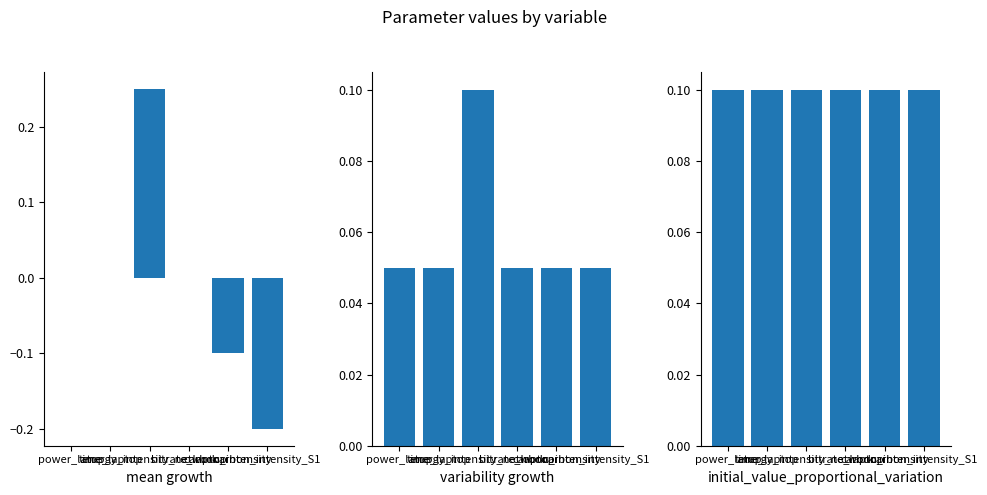

What is the label of the 3rd bar from the left?

energy_intensity_network